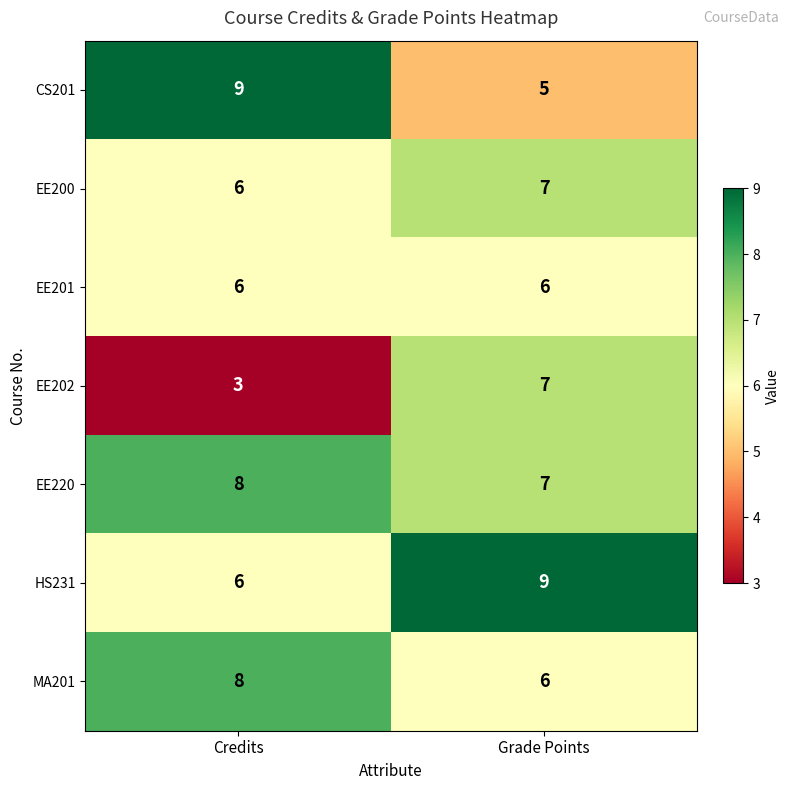

Which category has the highest value in the MA201 series?

Credits